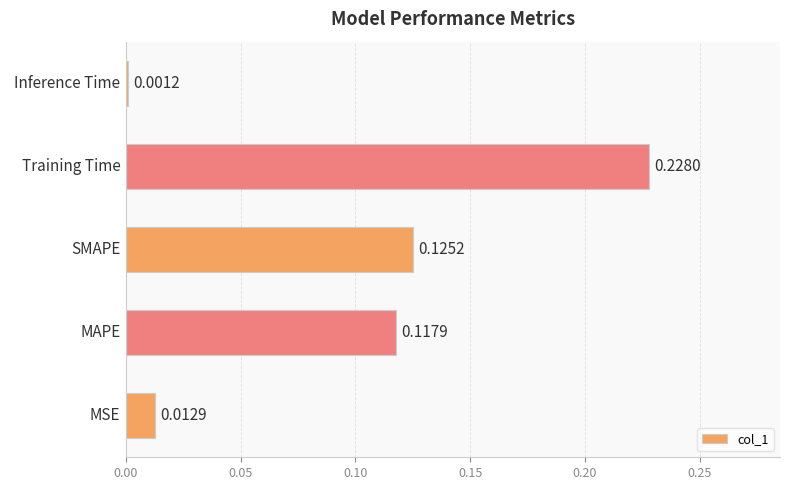

Which has a higher value, MAPE or SMAPE?

SMAPE